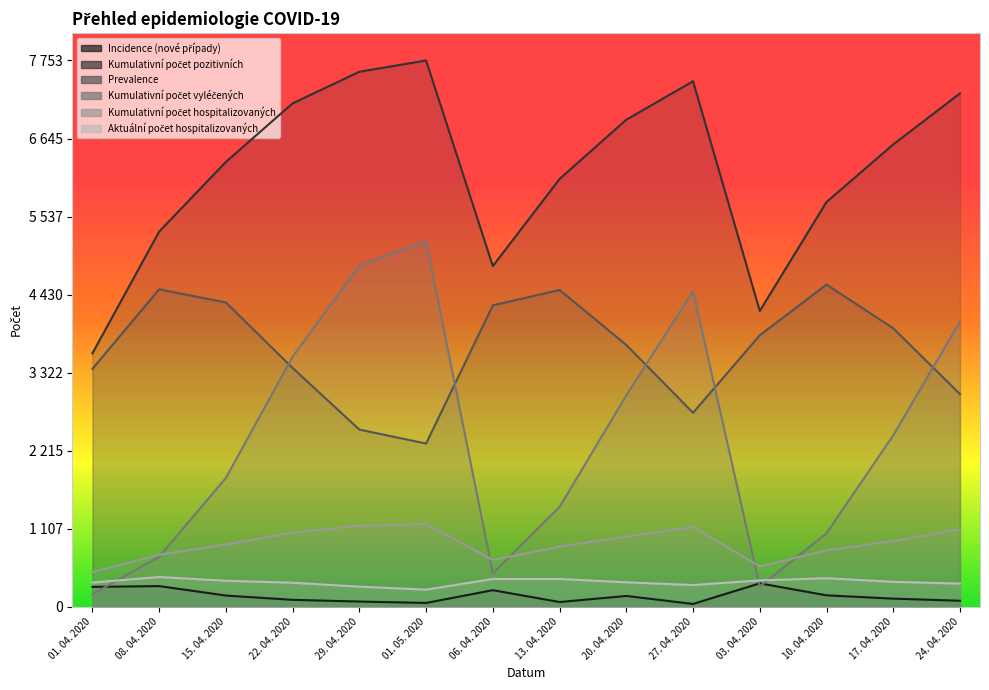

In Incidence (nové případy), how many points are lower than both neighbors (excluding endpoints)?

3